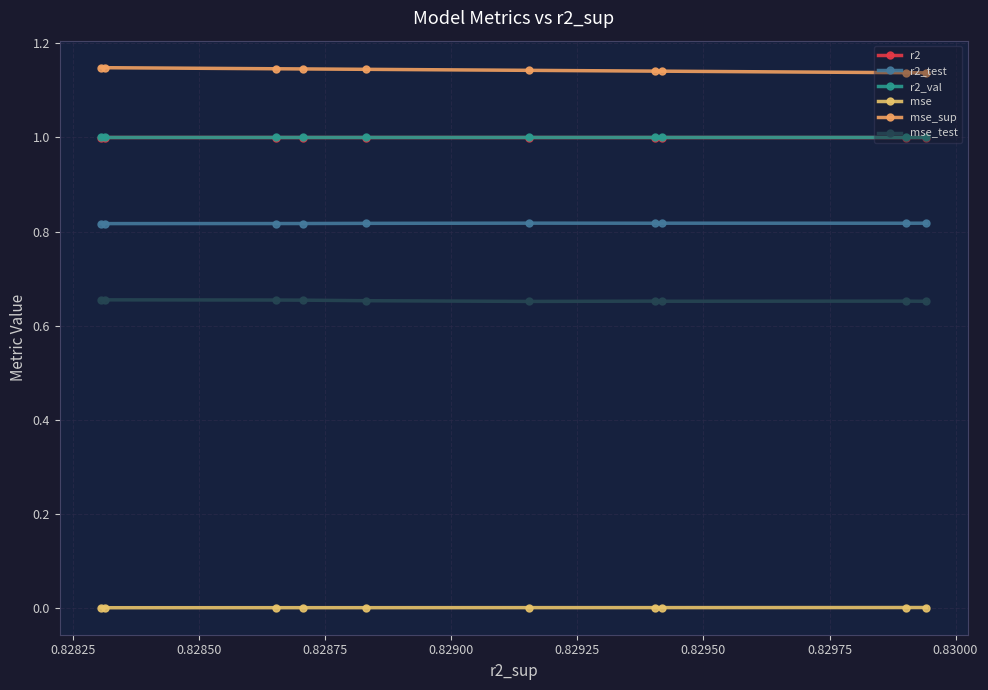

How many lines are shown in the chart?

6